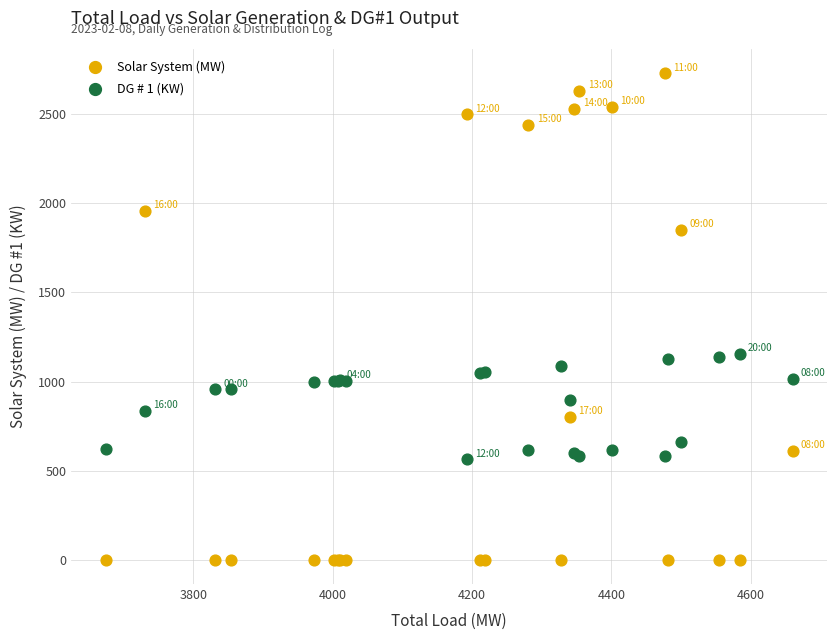

Which series reaches the maximum Y coordinate?

Solar System (MW)